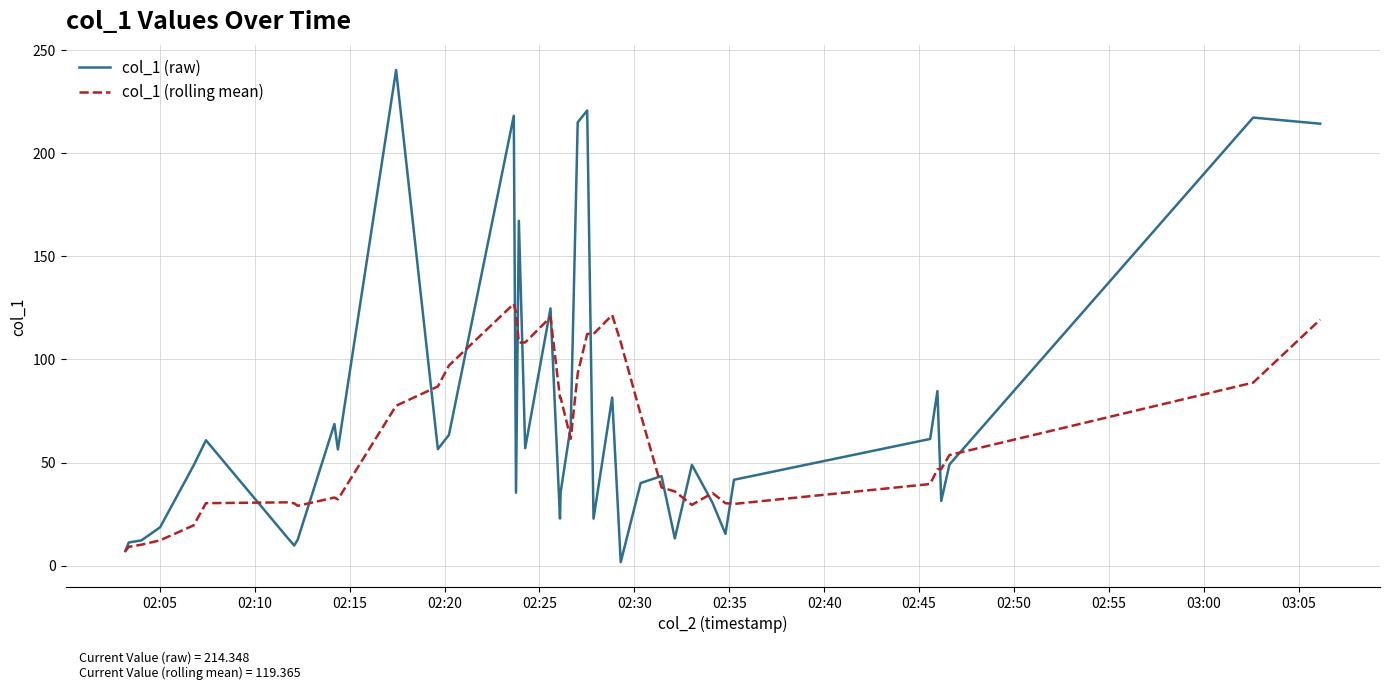

List the series in order of their peak value, highest first.

col_1 (raw), col_1 (rolling mean)